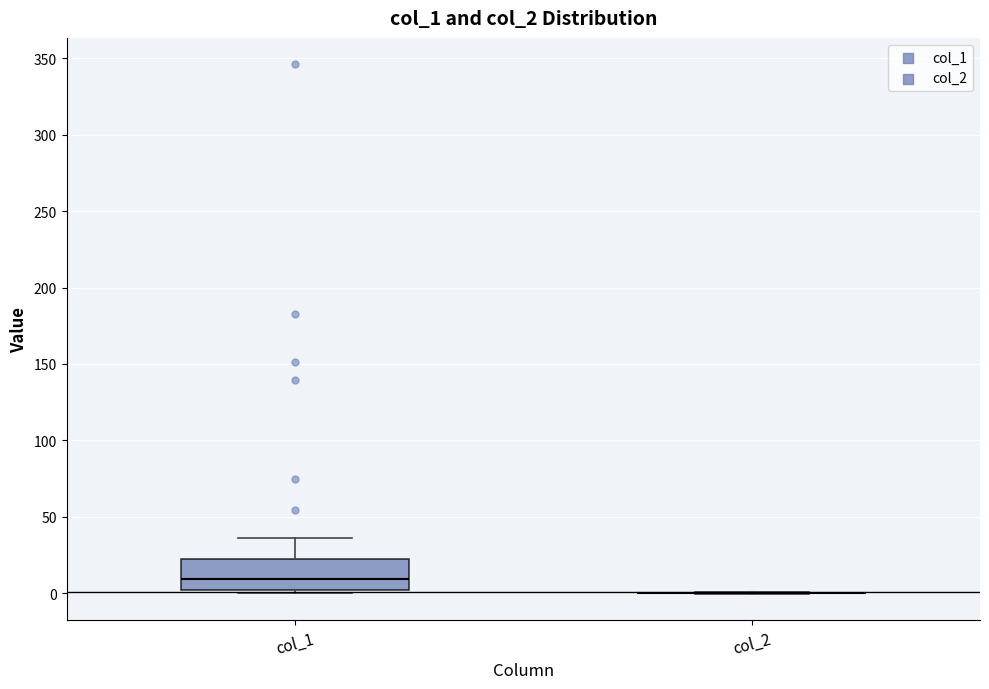

Reading left to right, read every box against the y-axis: the position of its median line, the range the box covers, and the ends of its whiskers. The values are not printed on the chart, so give them approximately, as read against the axis.

col_1: median 10, box 0 to 20, whiskers 0 (just below the box's lower edge) to 35
col_2: box collapsed to a line at 0, whiskers 0 to 0